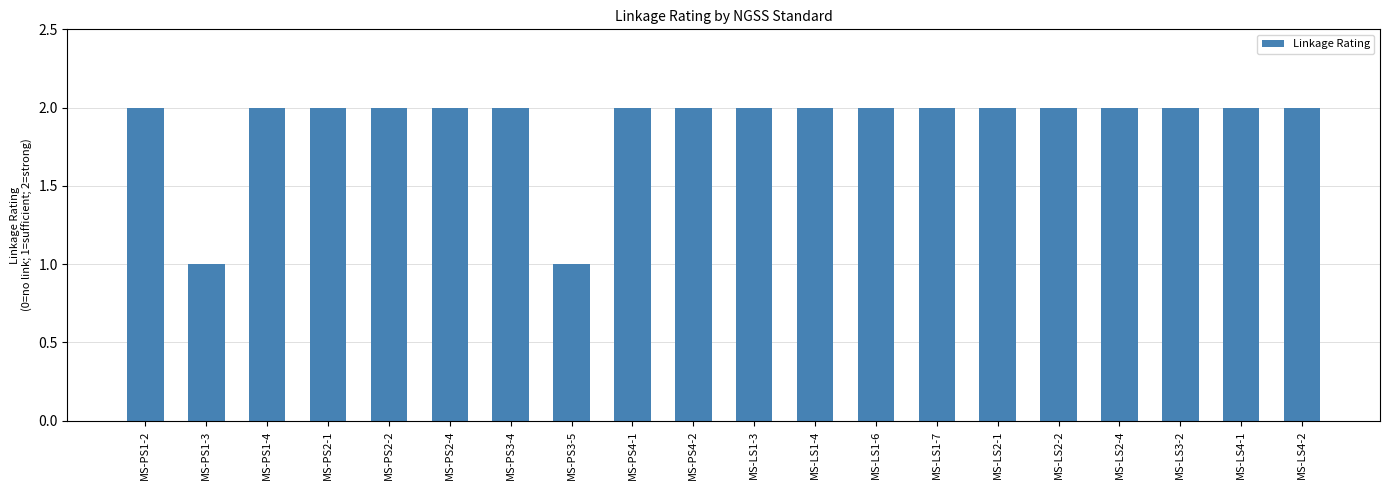

What is the difference between the second highest and minimum values?

1